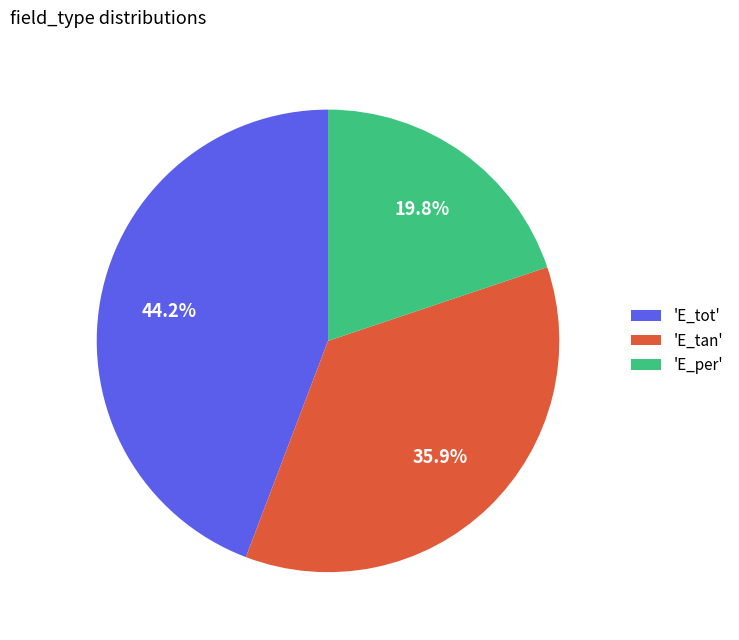

Which category has the biggest portion of the pie?

'E_tot'